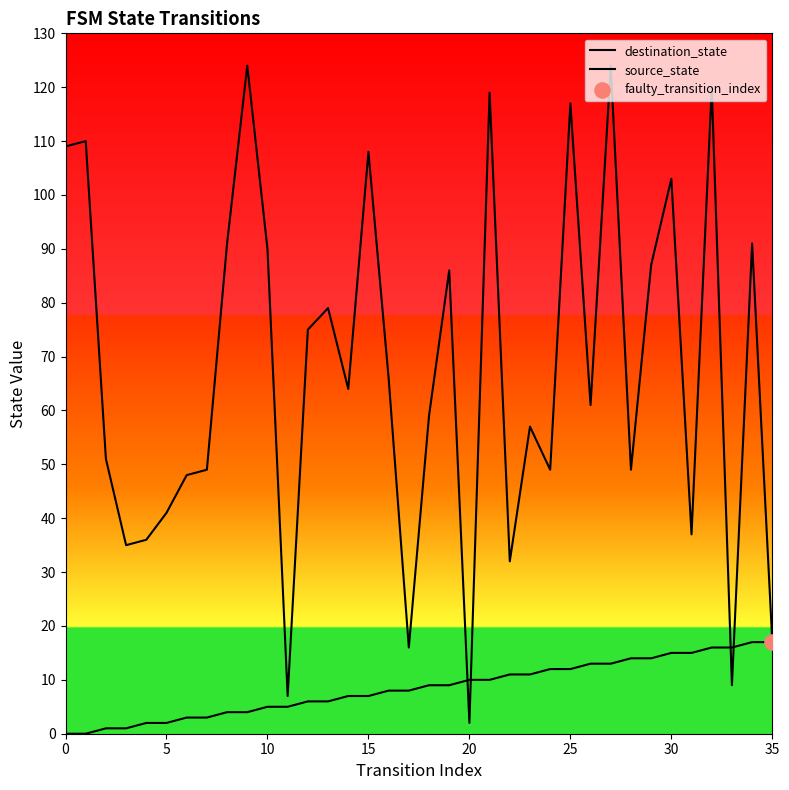

At how many categories does at least one series exceed 87?

12